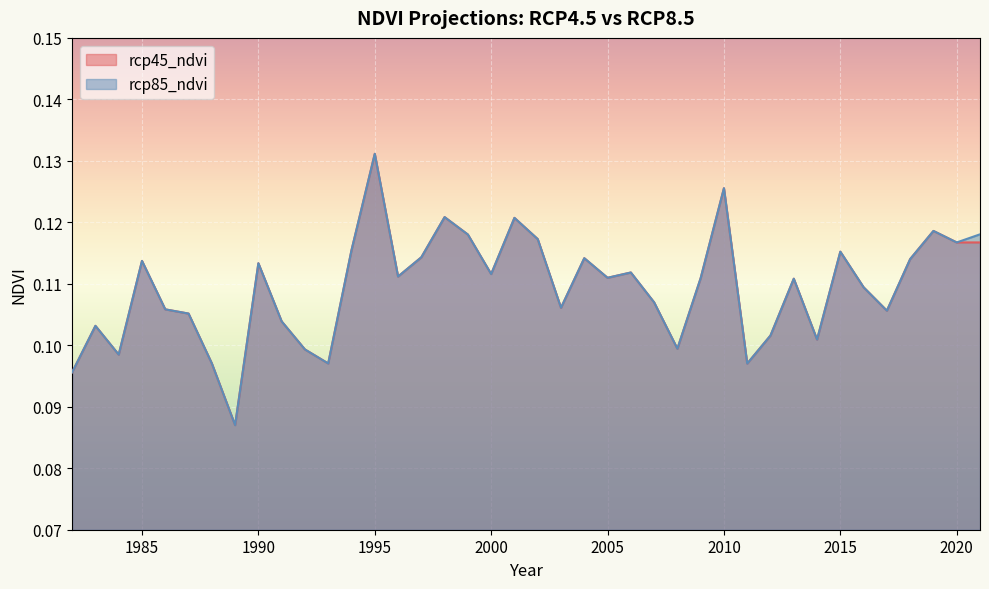

Reading left to right, extract all data points from this chart.

rcp45_ndvi: 0.1	0.1	0.1	0.1	0.1	0.1	0.1	0.1	0.1	0.1	0.1	0.1	0.1	0.1	0.1	0.1	0.1	0.1	0.1	0.1	0.1	0.1	0.1	0.1	0.1	0.1	0.1	0.1	0.1	0.1	0.1	0.1	0.1	0.1	0.1	0.1	0.1	0.1	0.1	0.1
rcp85_ndvi: 0.1	0.1	0.1	0.1	0.1	0.1	0.1	0.1	0.1	0.1	0.1	0.1	0.1	0.1	0.1	0.1	0.1	0.1	0.1	0.1	0.1	0.1	0.1	0.1	0.1	0.1	0.1	0.1	0.1	0.1	0.1	0.1	0.1	0.1	0.1	0.1	0.1	0.1	0.1	0.1